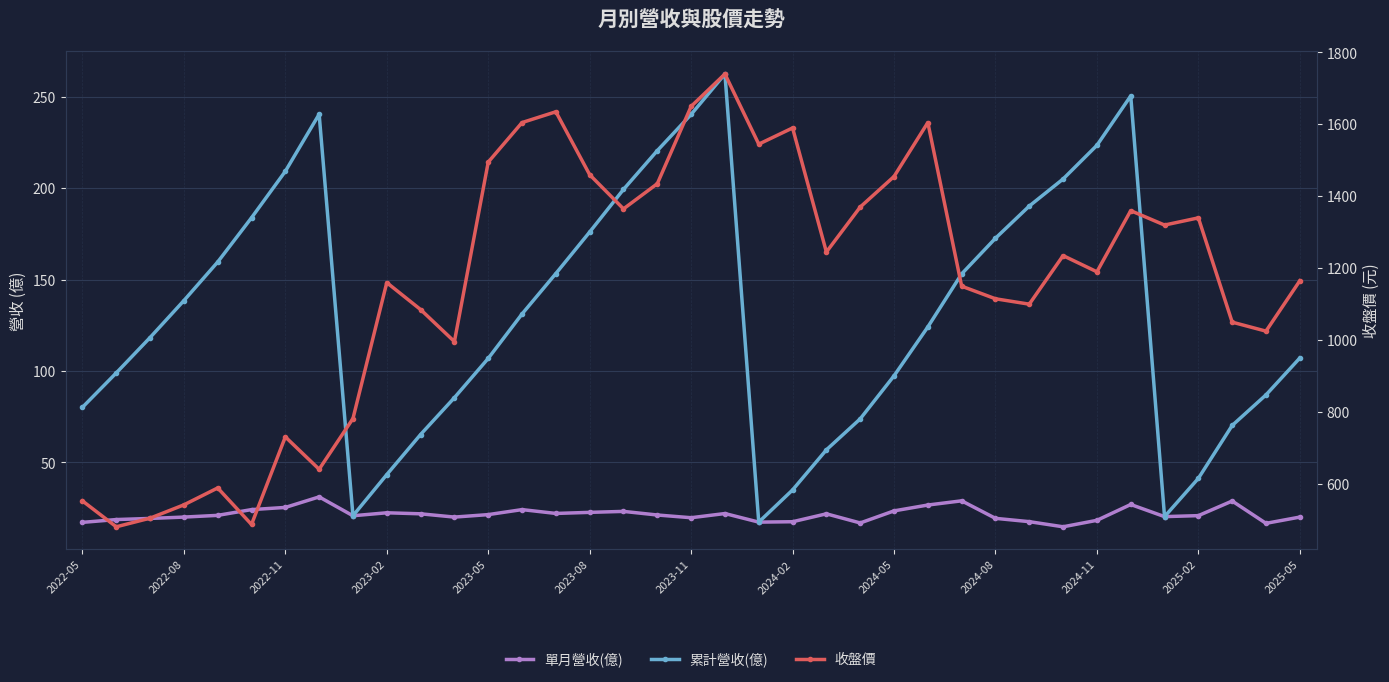

How many lines are shown in the chart?

3